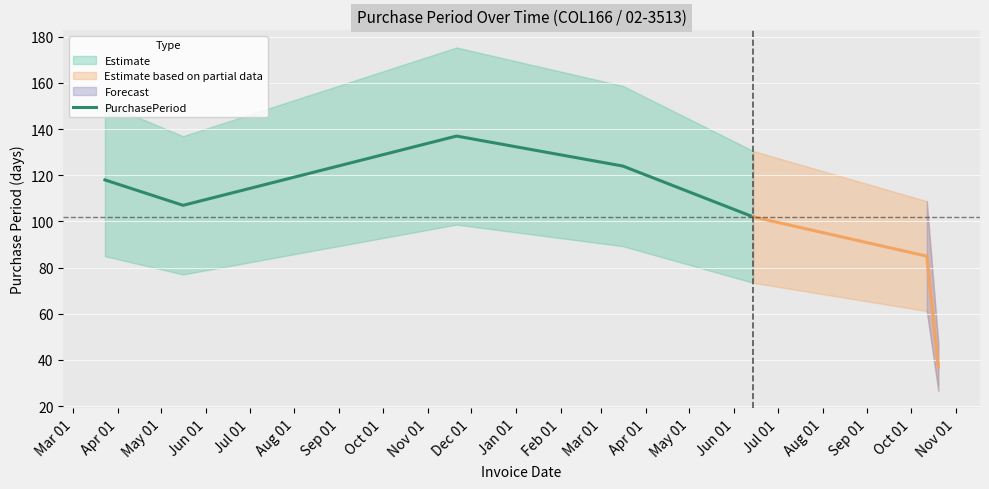

How many points are higher than both their immediate neighbors (excluding endpoints)?

1